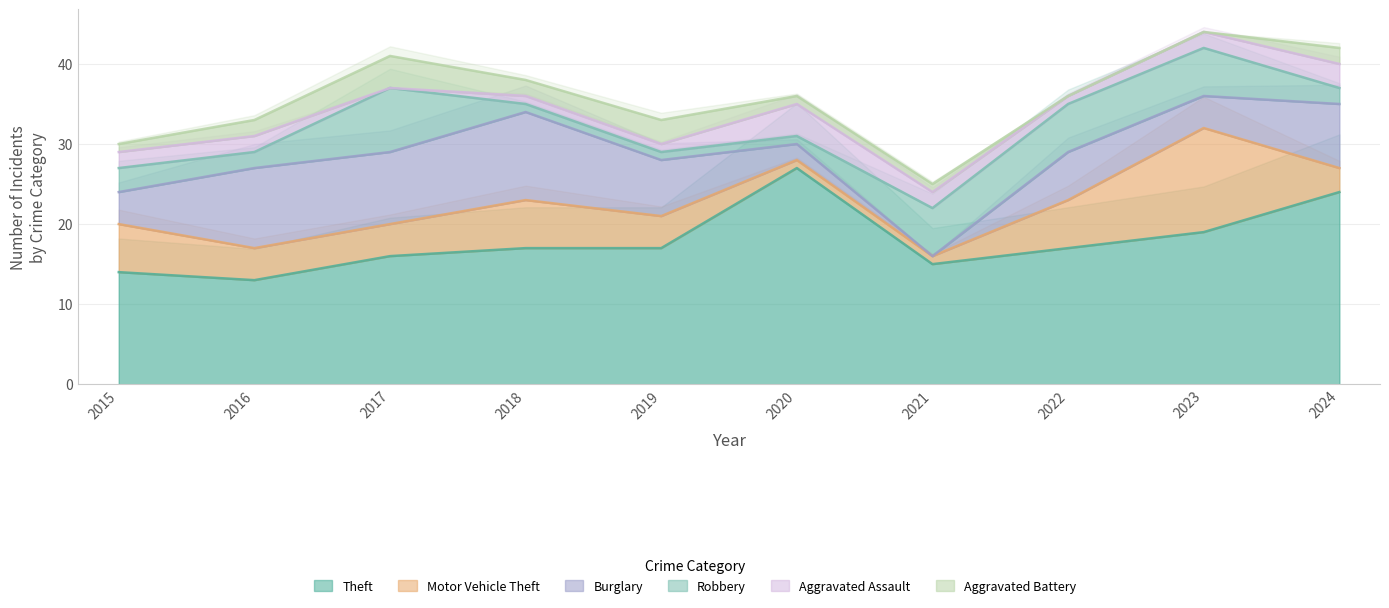

In Burglary, how many points are higher than both neighbors (excluding endpoints)?

3